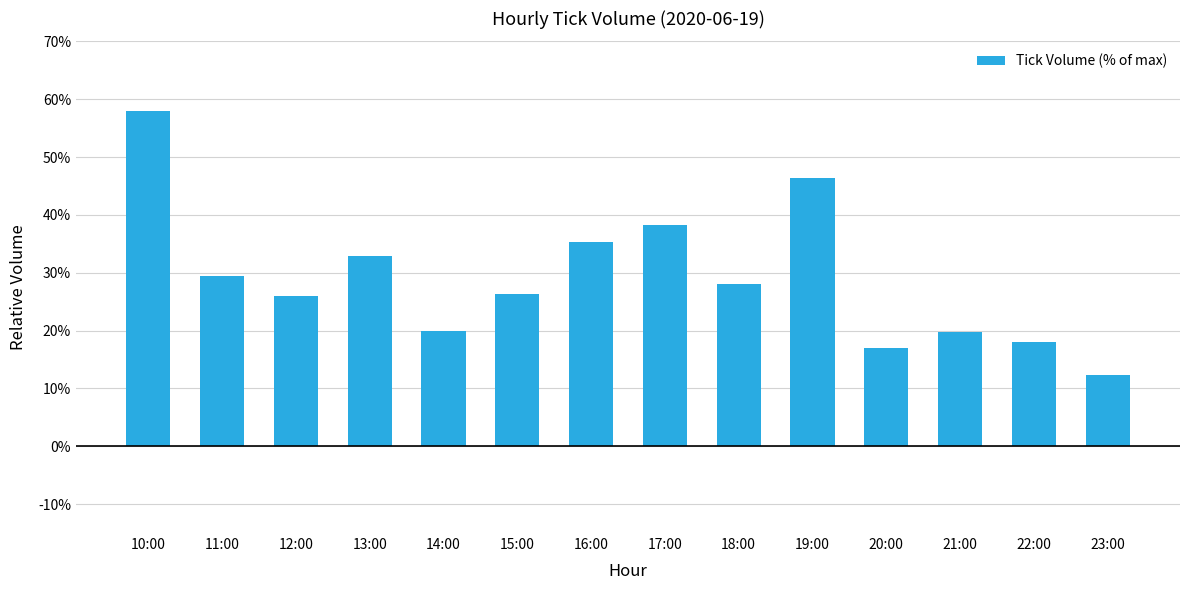

Where does the data first go above 28?

10:00